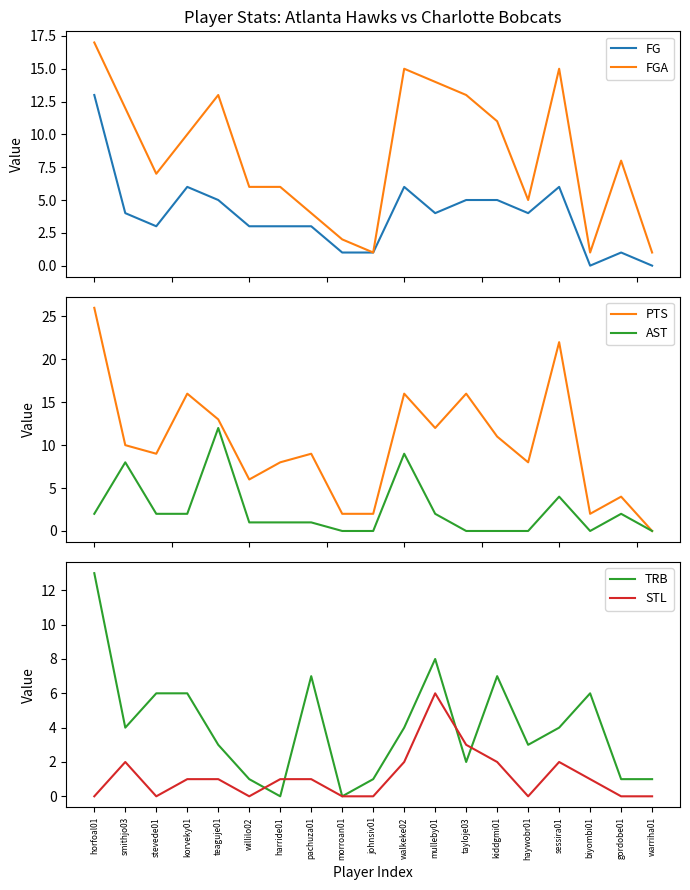

What is the label of the 15th point from the left?

haywobr01